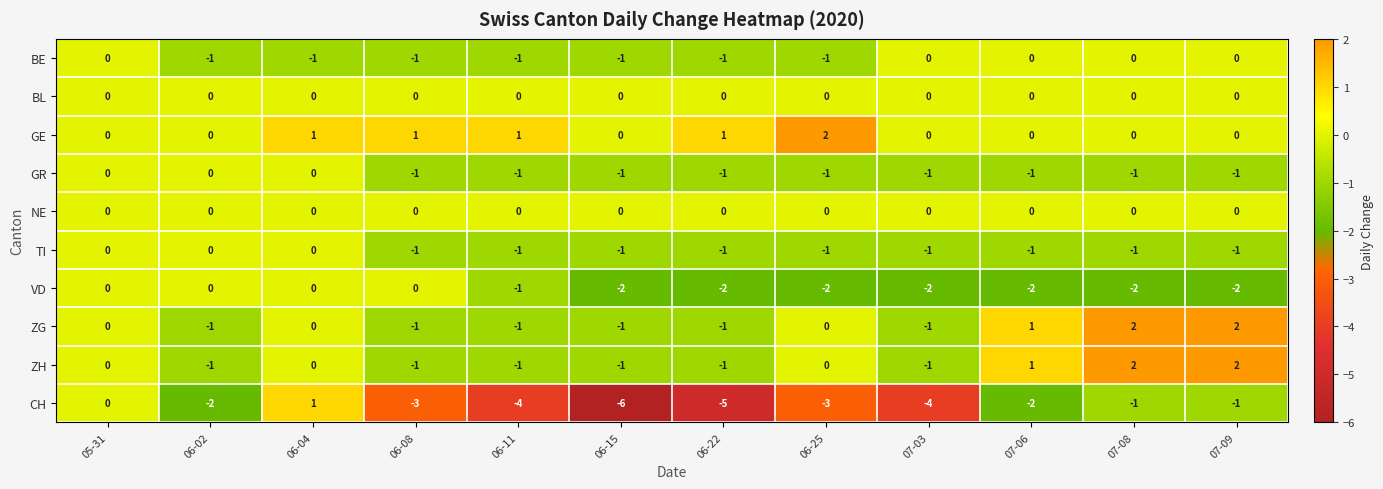

What is the difference between the highest and lowest values at 07-06?

3